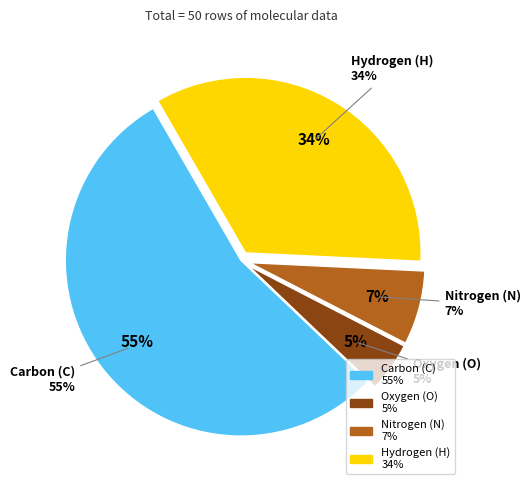

Rank the categories by value from highest to lowest.

C, H, N, O